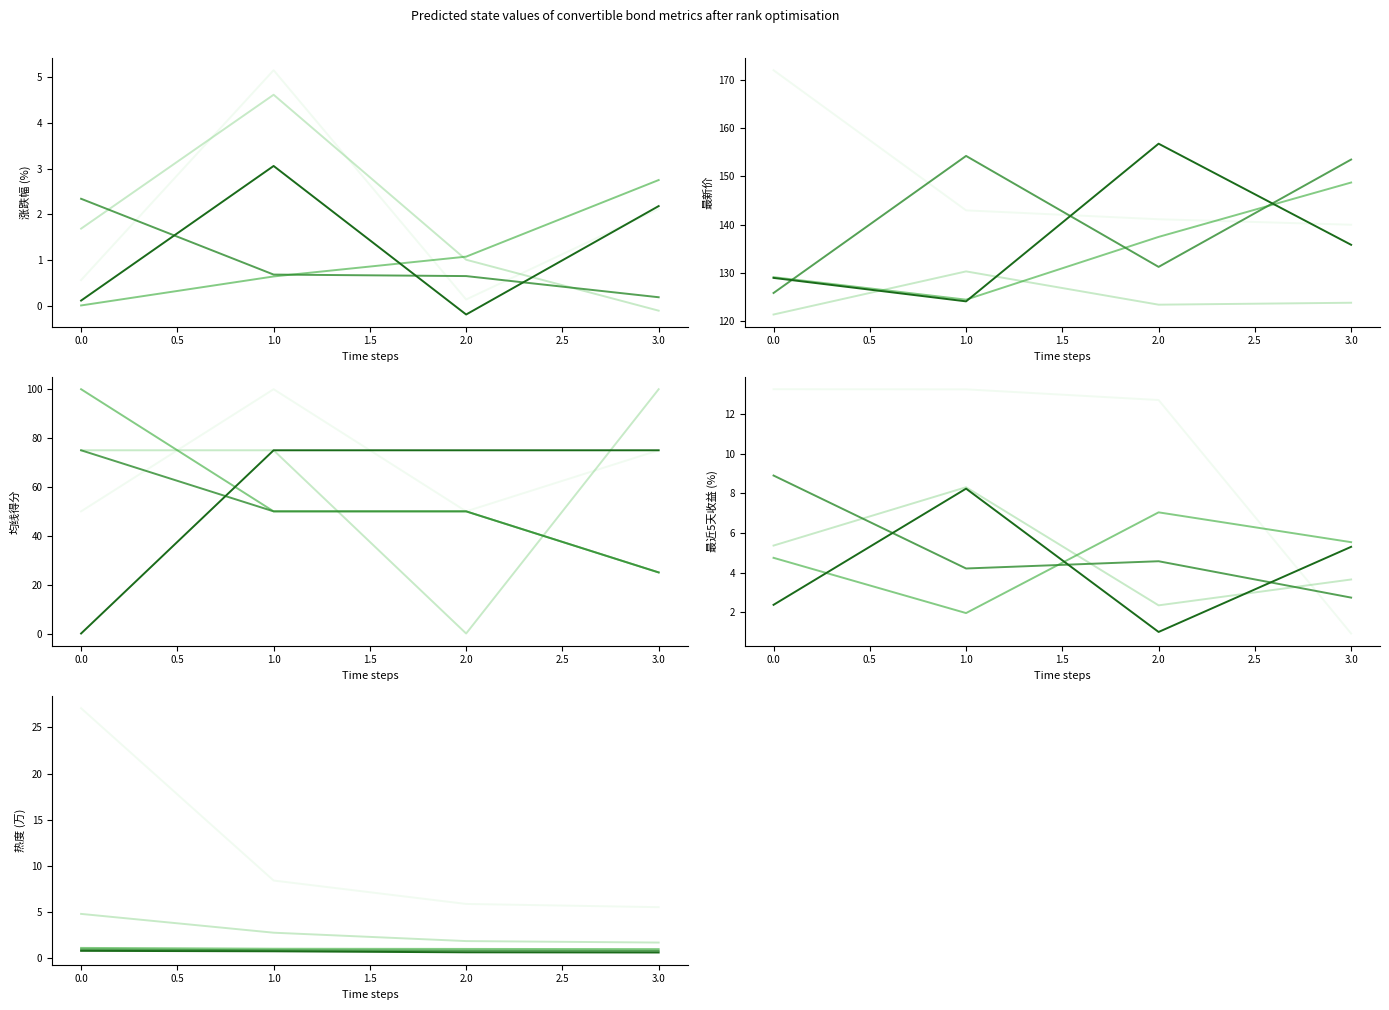

True or false: group 4 has a value of 0.8 at 2.0.

True